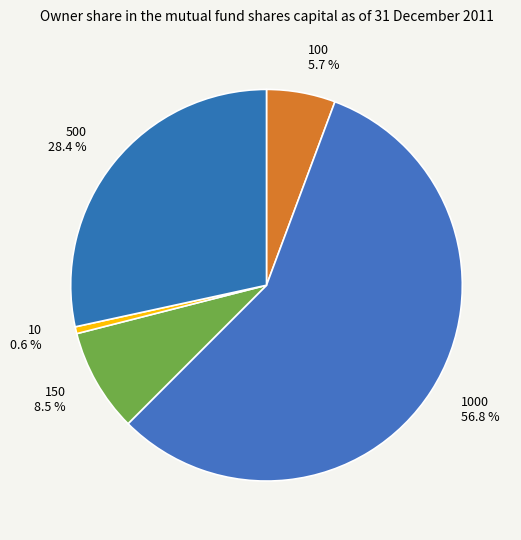

Is it true that 10 is 1% of the pie?

True